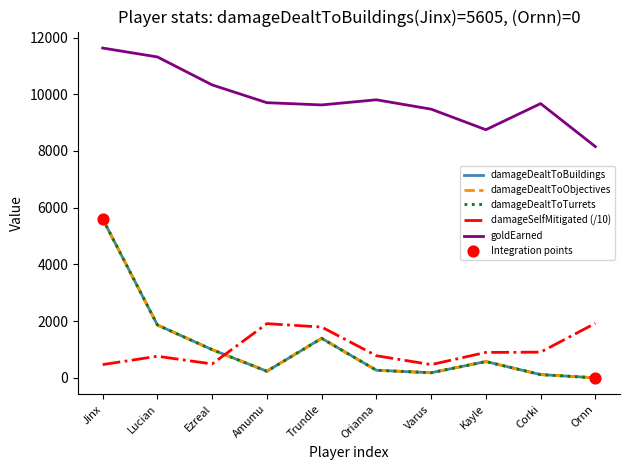

Does the chart have visible grid lines?

No